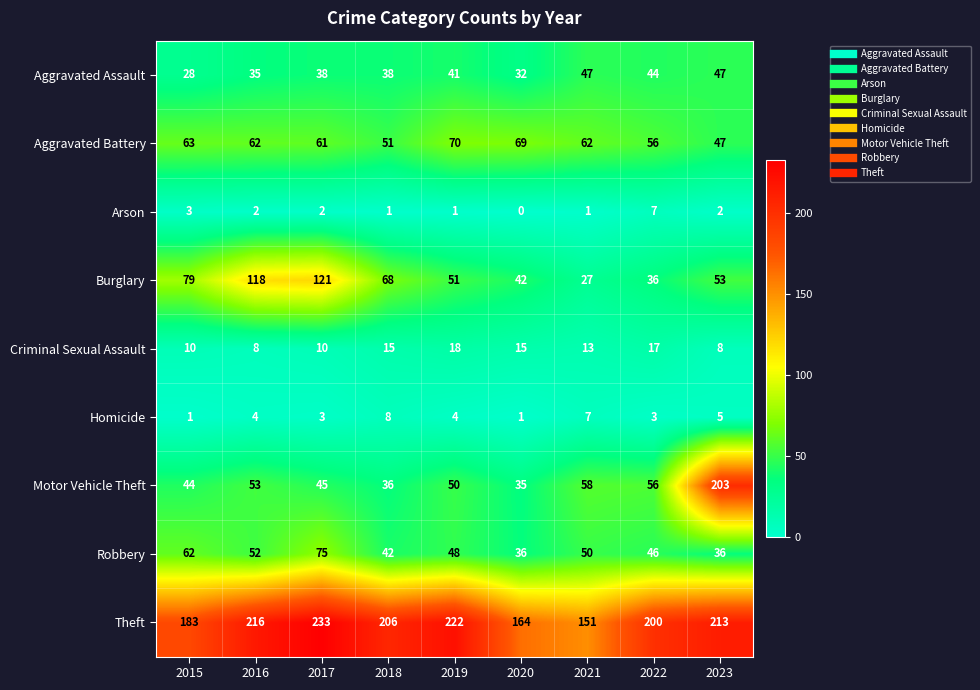

What is the total value across all series at 2017?

588